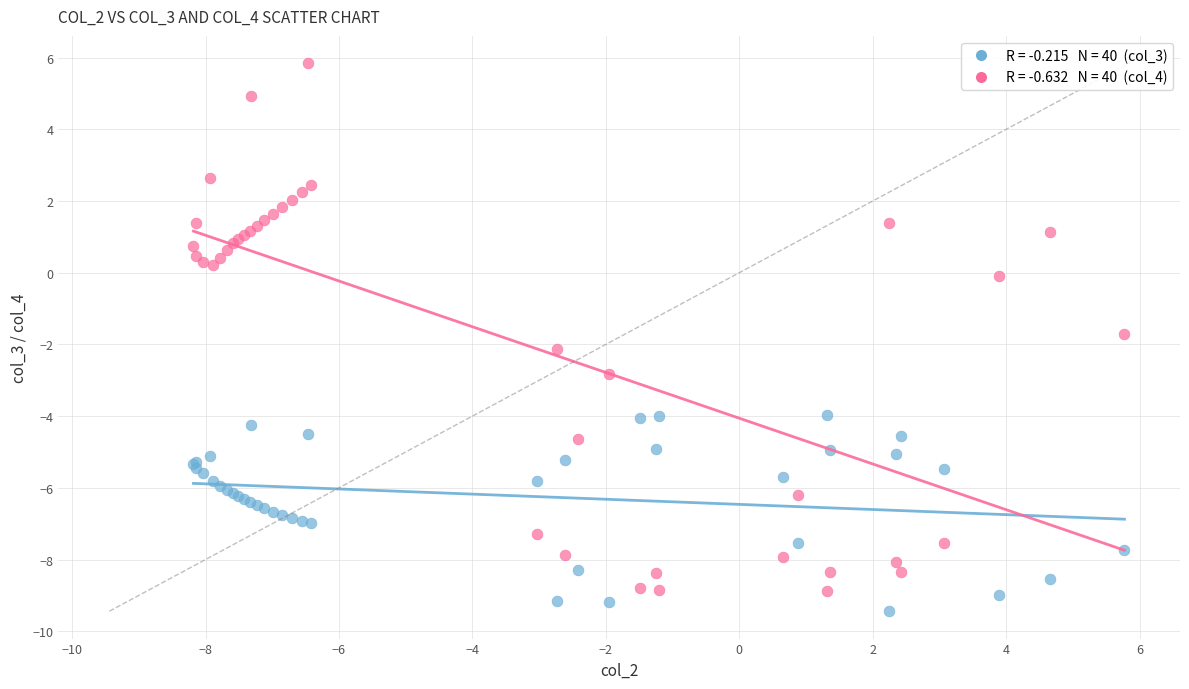

Across all series, what Y value is closest to -1?

-1.7